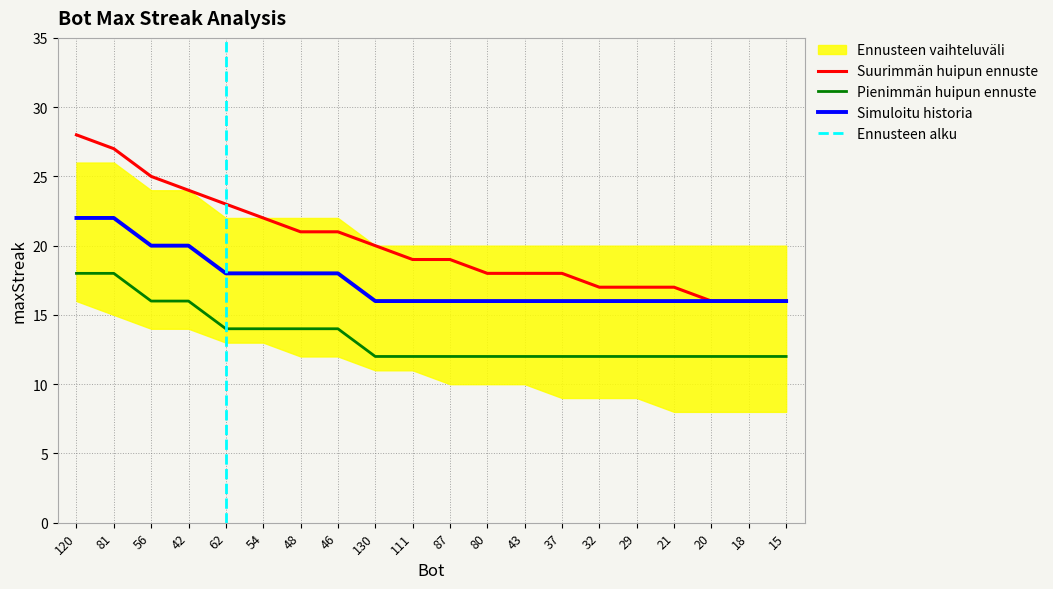

What is the average value of the maxStreak series?

13